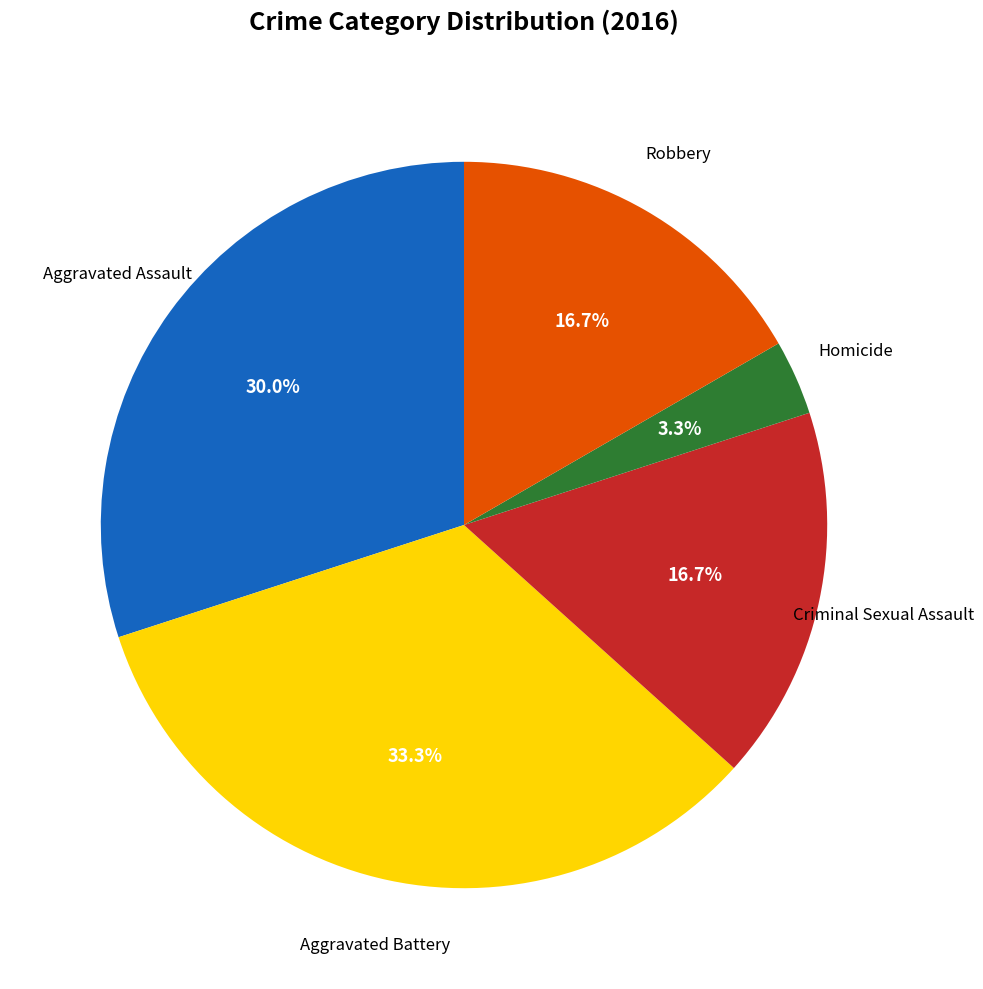

How many slices are in this pie chart?

5